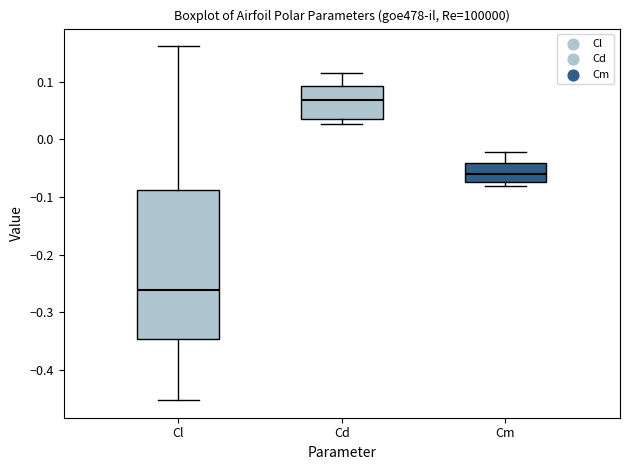

Reading left to right, transcribe this box plot: for each box, give where its median line is, the range the box spans, and where its two whiskers end, as read against the y-axis. The values are not printed on the chart, so give them approximately, as read against the axis.

Cl: median -0.26, box -0.35 to -0.09, whiskers -0.45 to 0.16
Cd: median 0.07, box 0.04 to 0.09, whiskers 0.03 to 0.11
Cm: median -0.06, box -0.07 to -0.04, whiskers -0.08 to -0.02